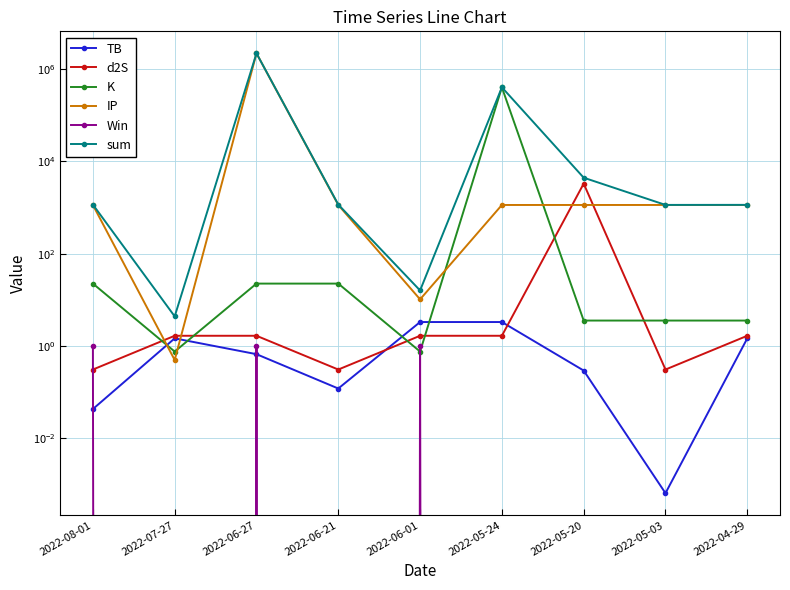

Where is TB nearest to the value 1?

2022-06-27